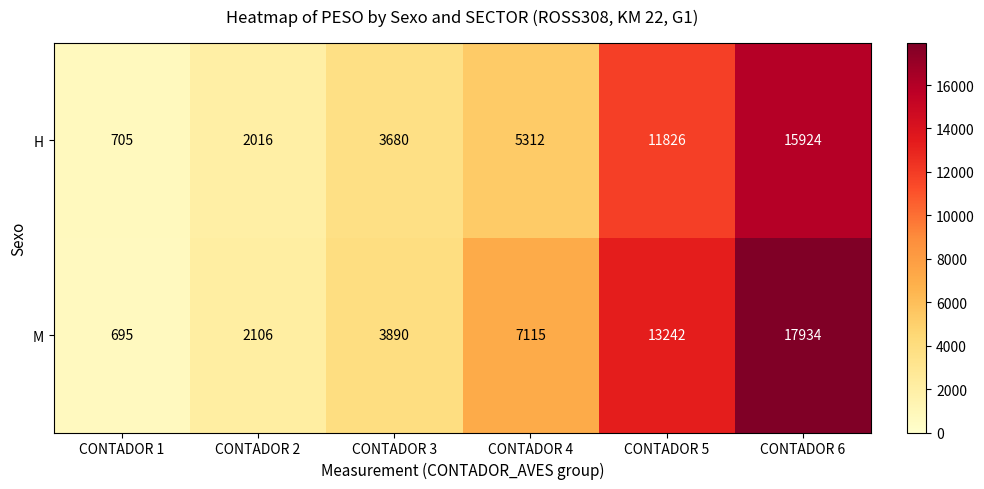

Which series changed the most between CONTADOR 1 and CONTADOR 4?

M